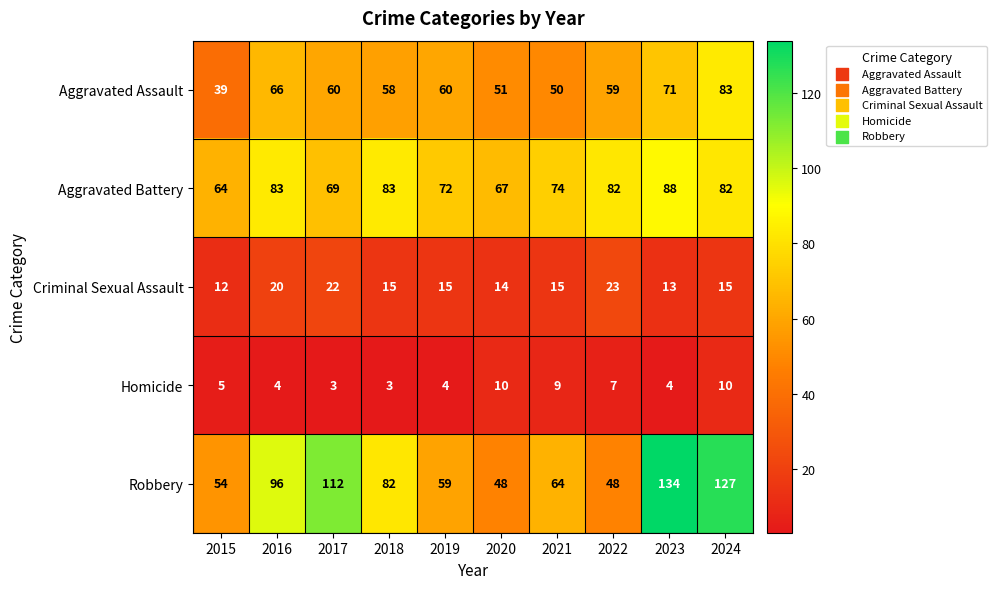

What is the difference between the Homicide values at 2019 and 2022?

3